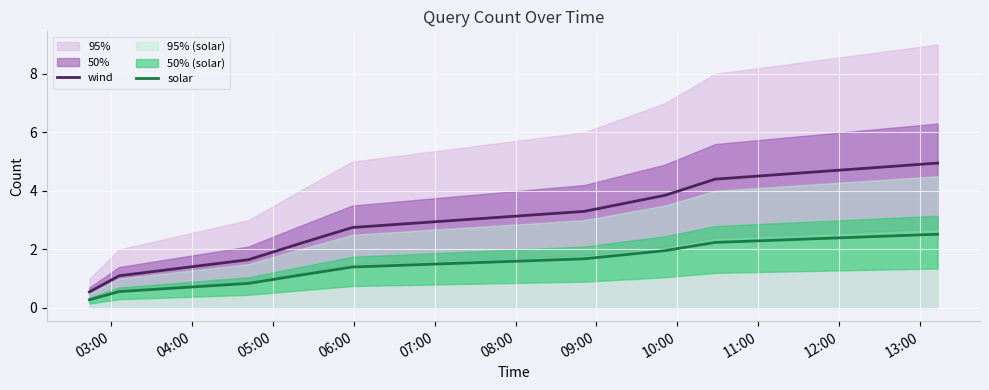

True or false: solar and wind intersect in this chart.

False